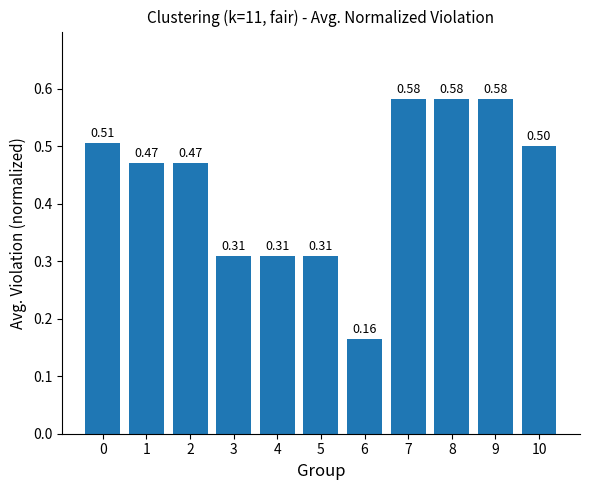

What is the difference between the second highest and minimum values?

0.4